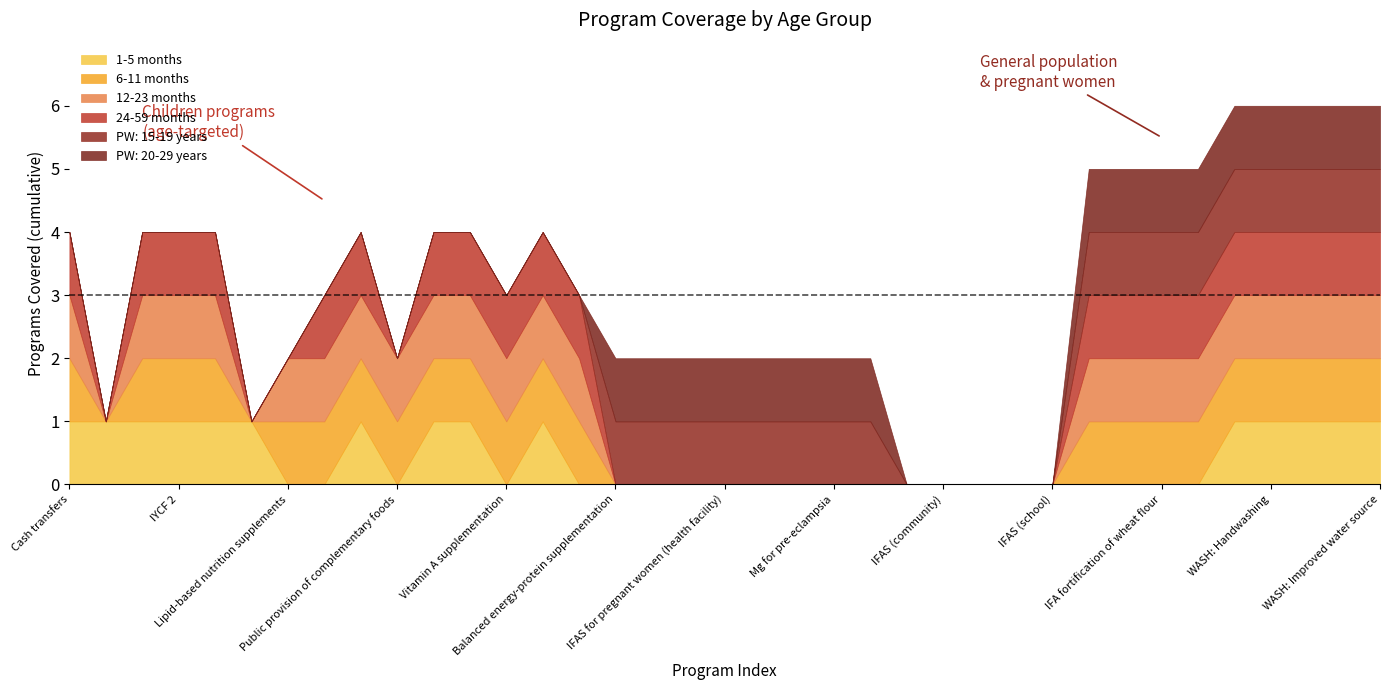

Between 1 and 14, which is larger?

1